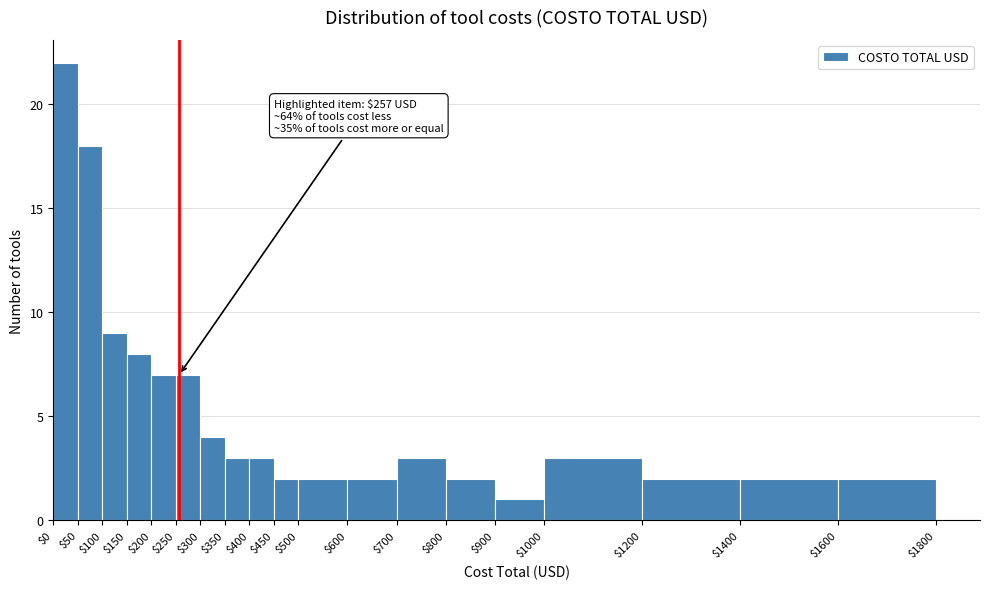

Which range on the x-axis has the tallest bar?

$0 to $50